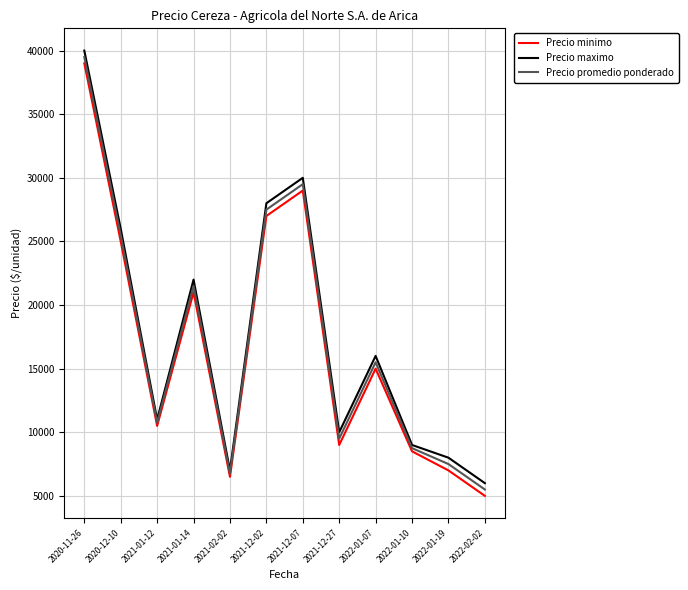

The value of Precio promedio ponderado at 2021-12-27 is 12521. True or false?

False